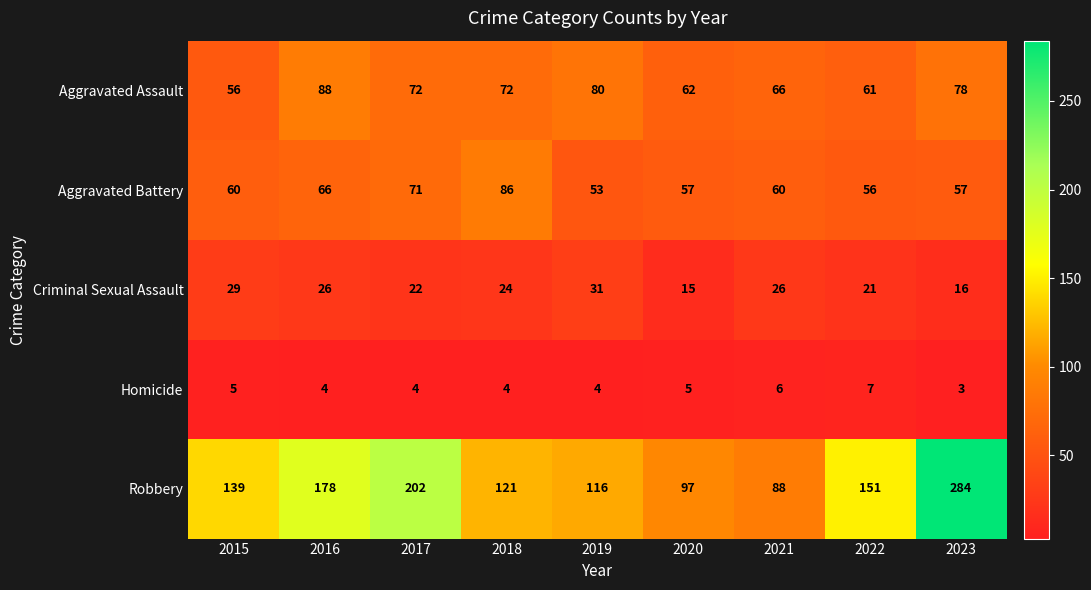

True or false: Robbery has a value of 308 at 2016.

False